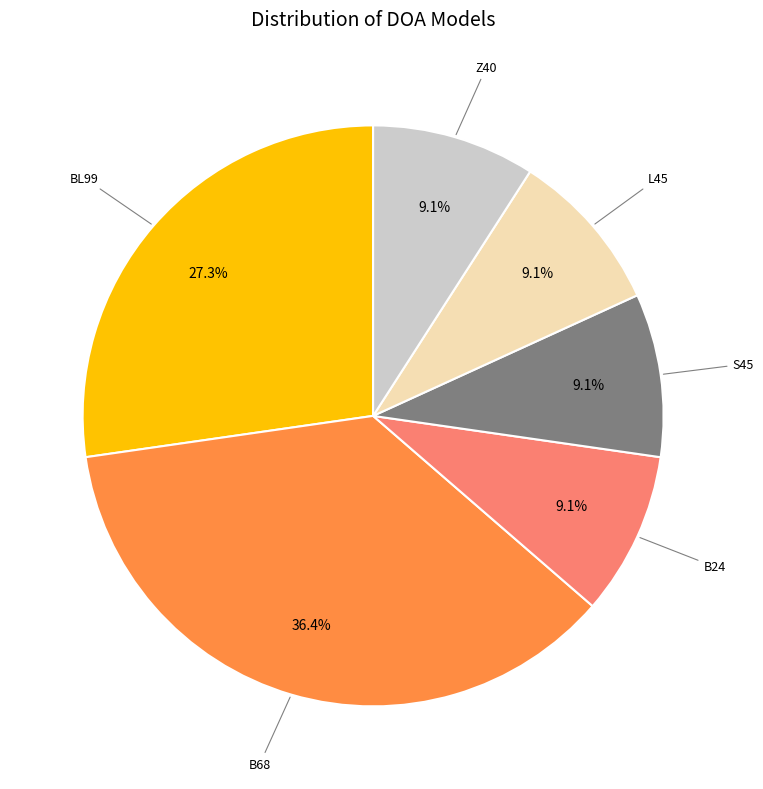

Is there any slice that represents more than half of the pie?

No